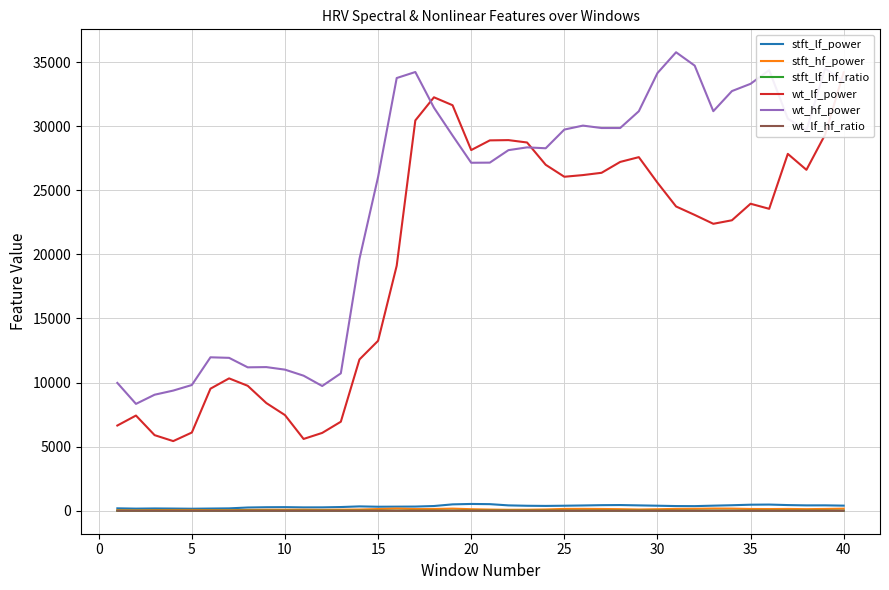

True or false: stft_lf_power has more than 2 points higher than both neighbors.

True